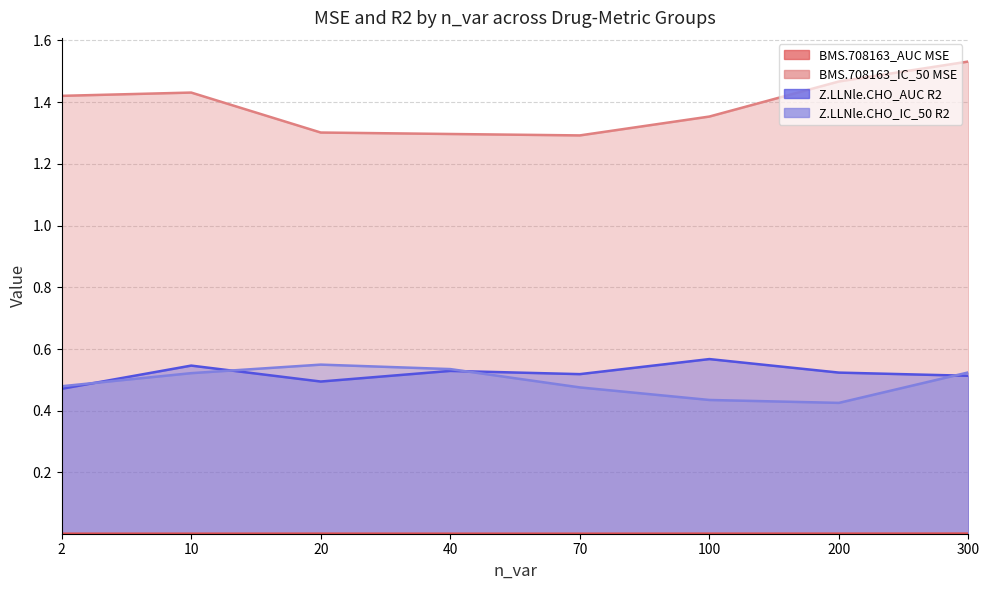

How many lines are shown in the chart?

4